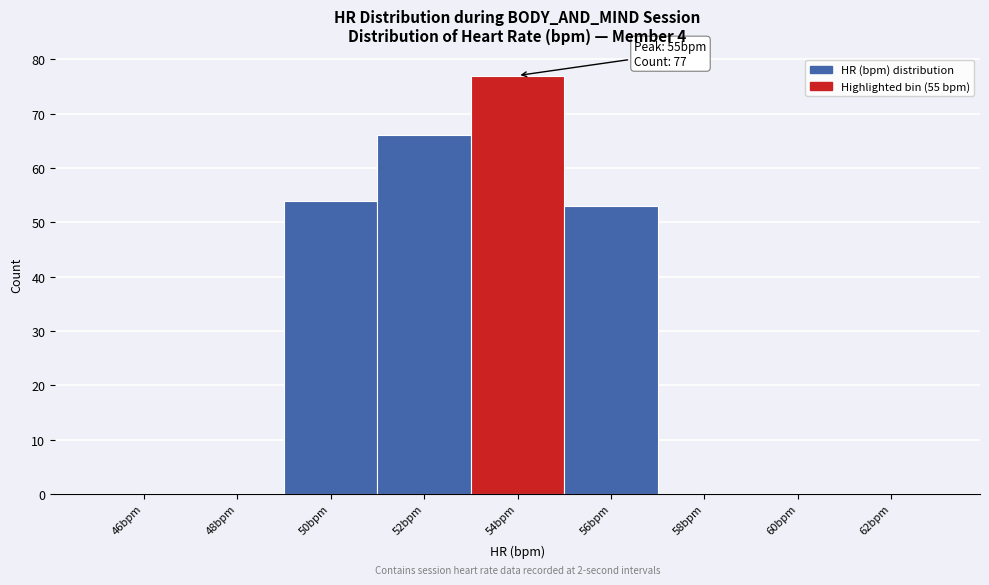

Reading right to left, what are all the values shown in this chart?

62bpm=0	60bpm=0	58bpm=0	56bpm=53	54bpm=77	52bpm=66	50bpm=54	48bpm=0	46bpm=0